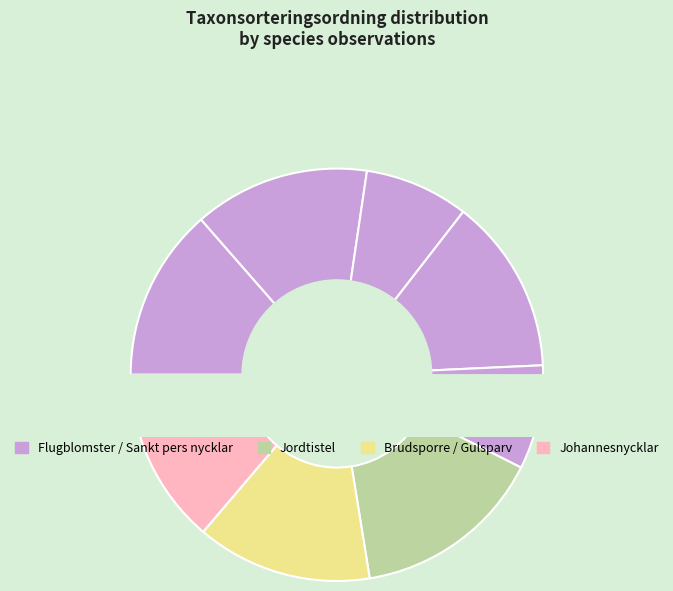

Does Flugblomster account for over 50% of the chart?

No